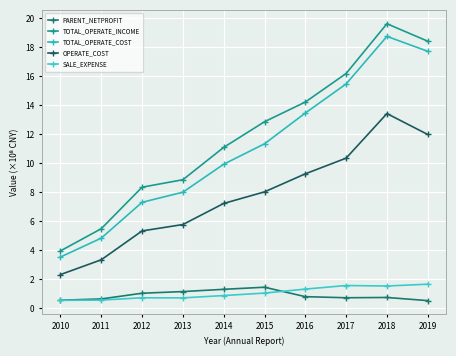

Between 2012 and 2019, which series saw the biggest shift?

TOTAL_OPERATE_COST